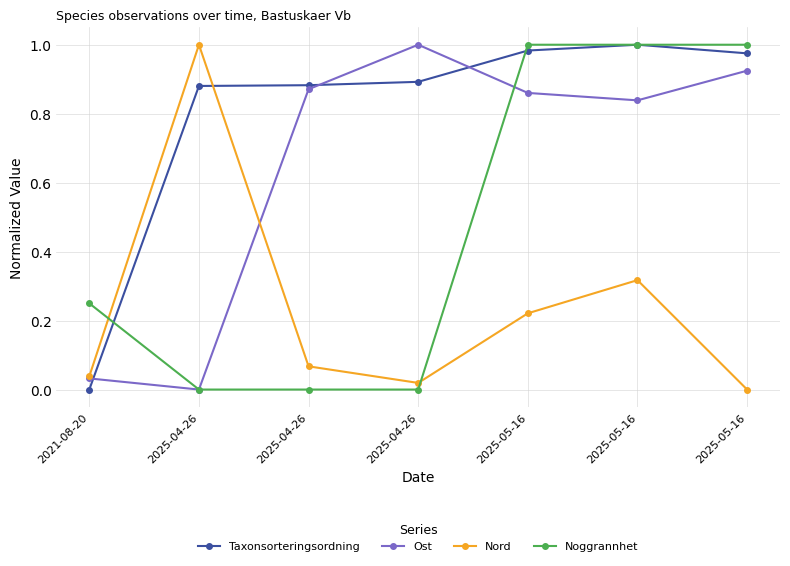

Which series has the largest total across all categories?

Taxonsorteringsordning